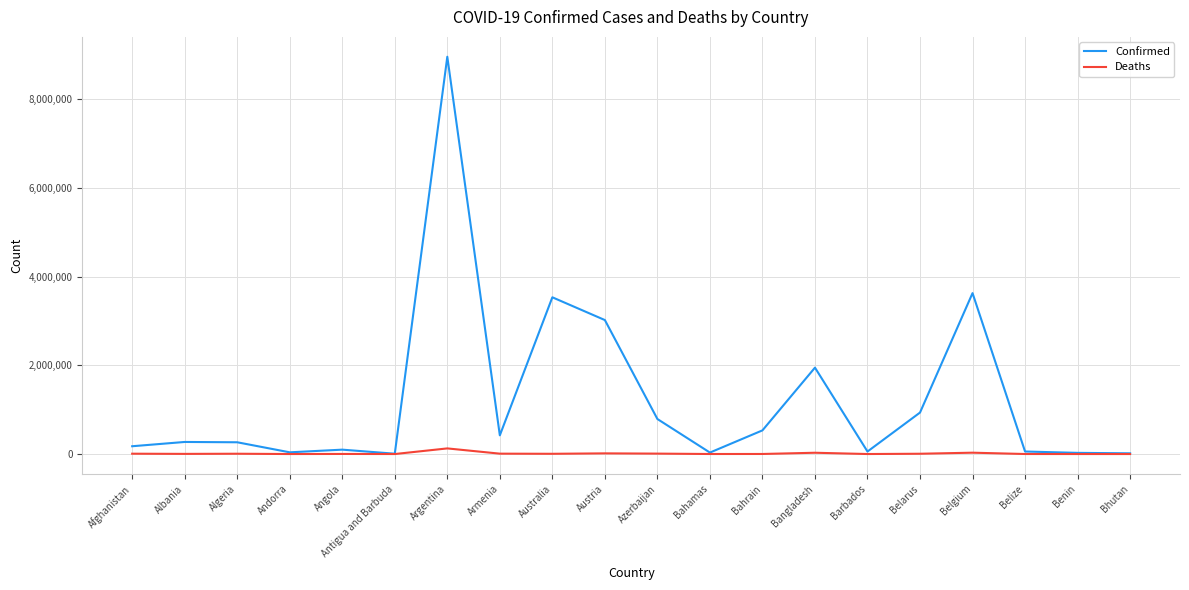

What is the maximum value shown in the chart?

8961595